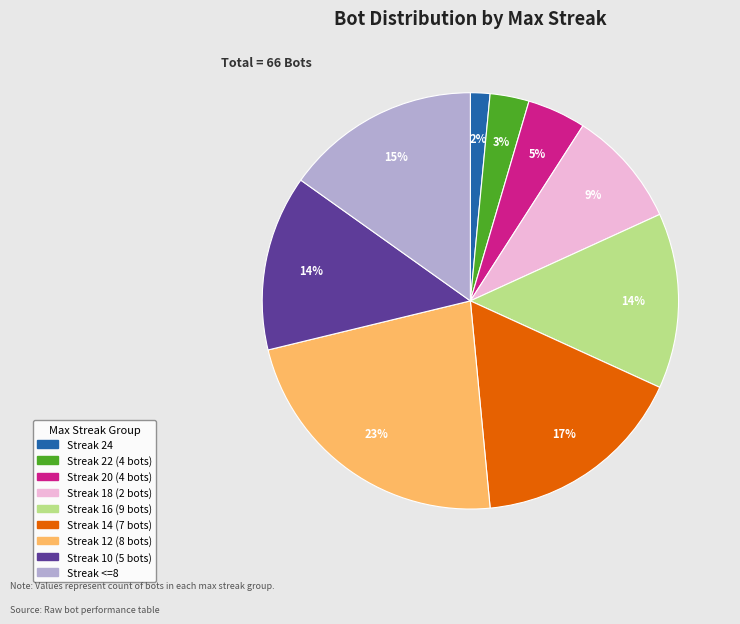

Does any single category account for the majority?

No